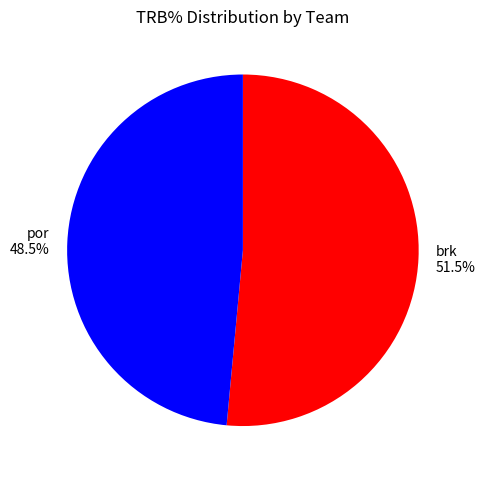

Rank the categories by value from highest to lowest.

brk, por